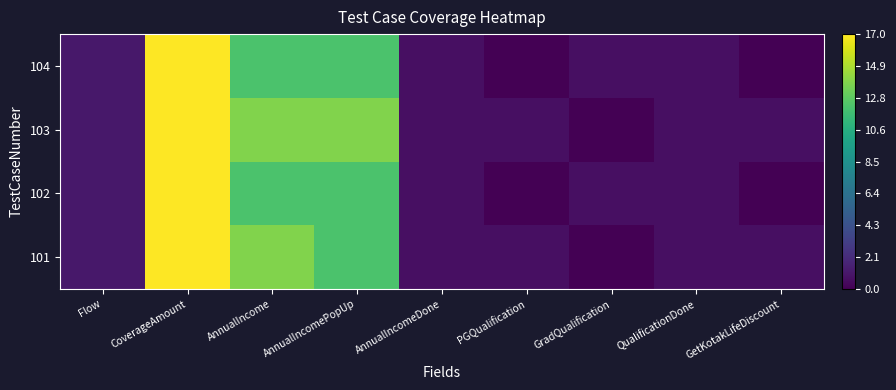

Between PGQualification and GradQualification, which is larger?

PGQualification